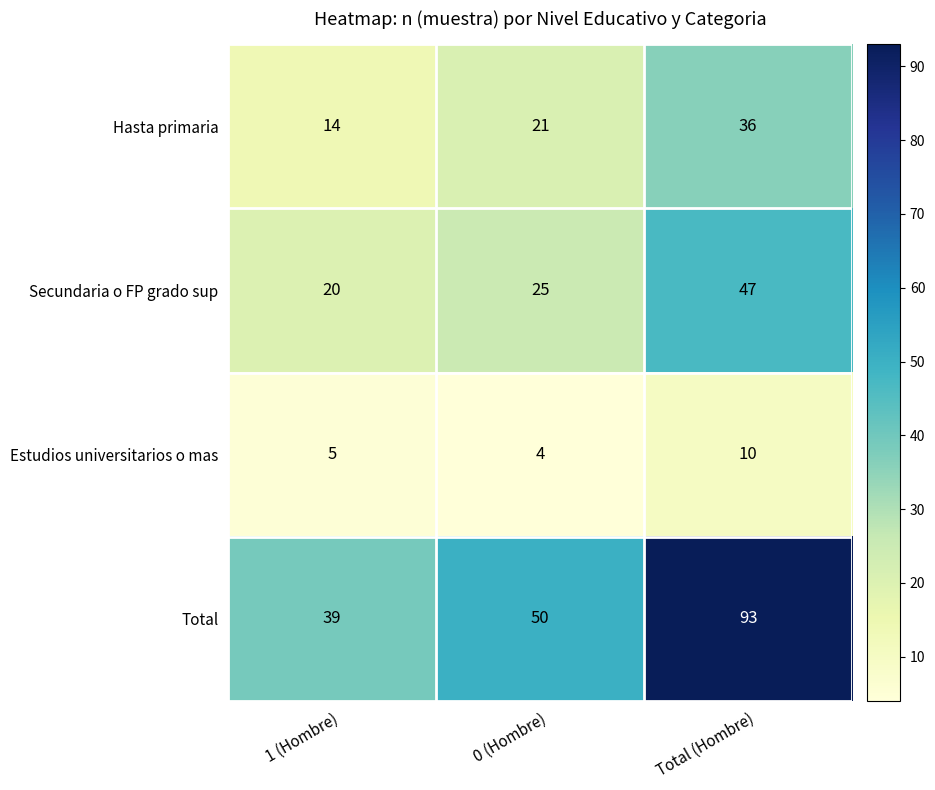

Reading left to right, transcribe all the data shown in this chart.

Hasta primaria: 14	21	36
Secundaria o FP grado sup: 20	25	47
Estudios universitarios o mas: 5	4	10
Total: 39	50	93